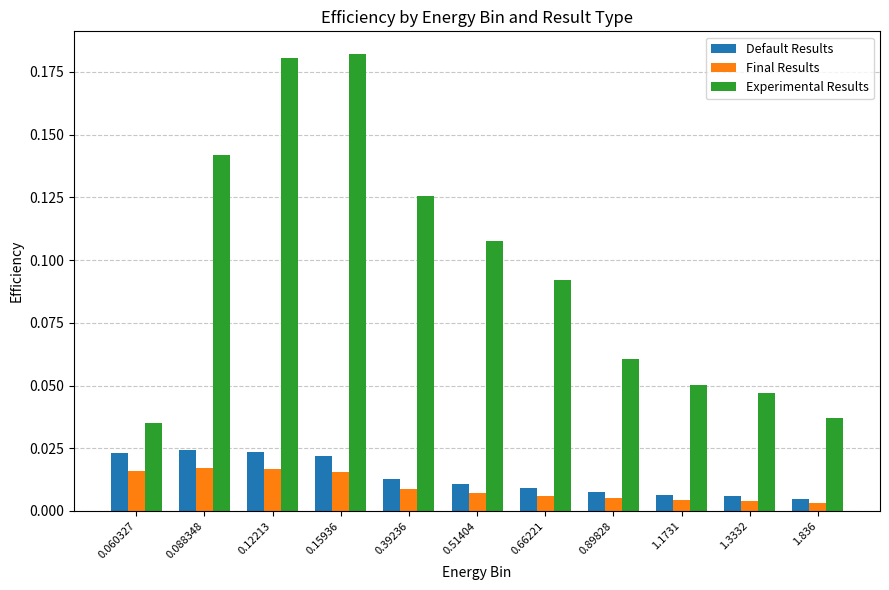

Which series has the largest total across all categories?

Experimental Results